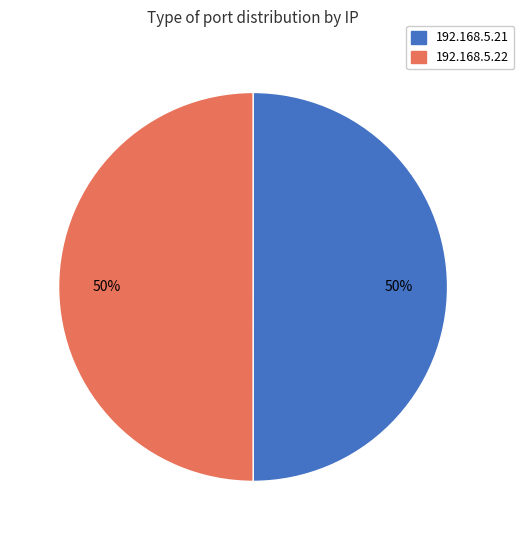

Is the sum of 192.168.5.22 and 192.168.5.21 greater than half?

Yes